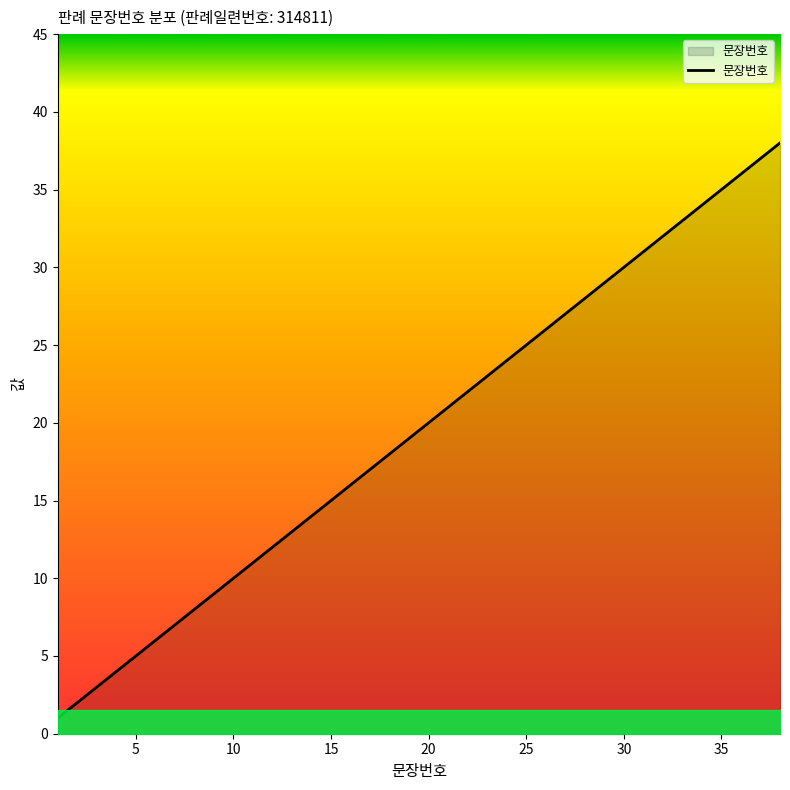

What is the greatest value displayed?

38